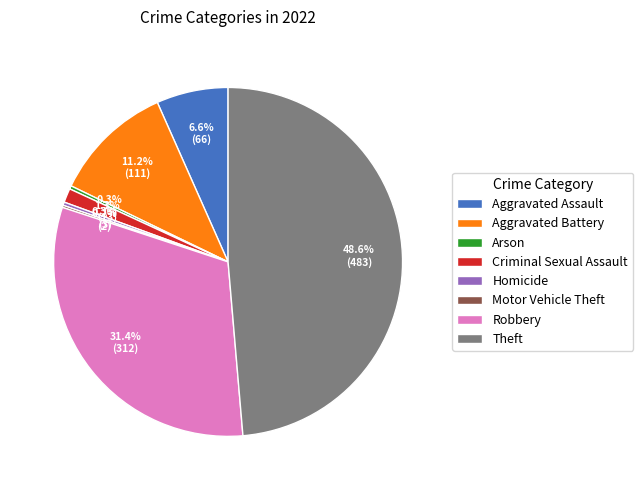

Between Aggravated Assault and Criminal Sexual Assault, which is larger?

Aggravated Assault